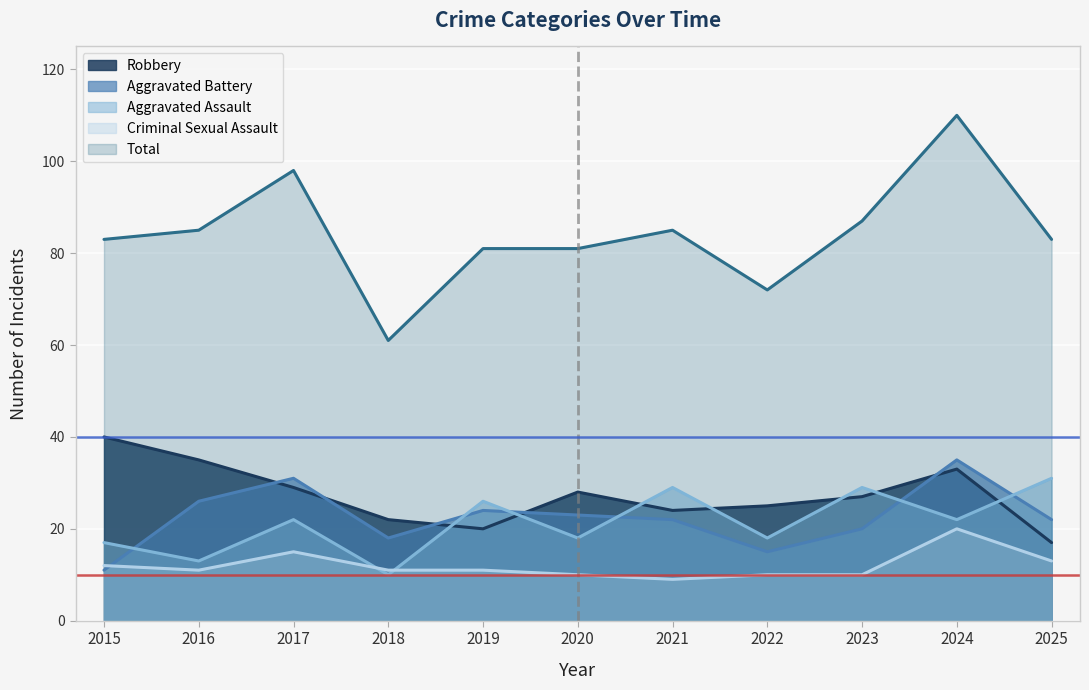

Is the value of Criminal Sexual Assault at 2022 greater than the value of Aggravated Assault at 2015?

No